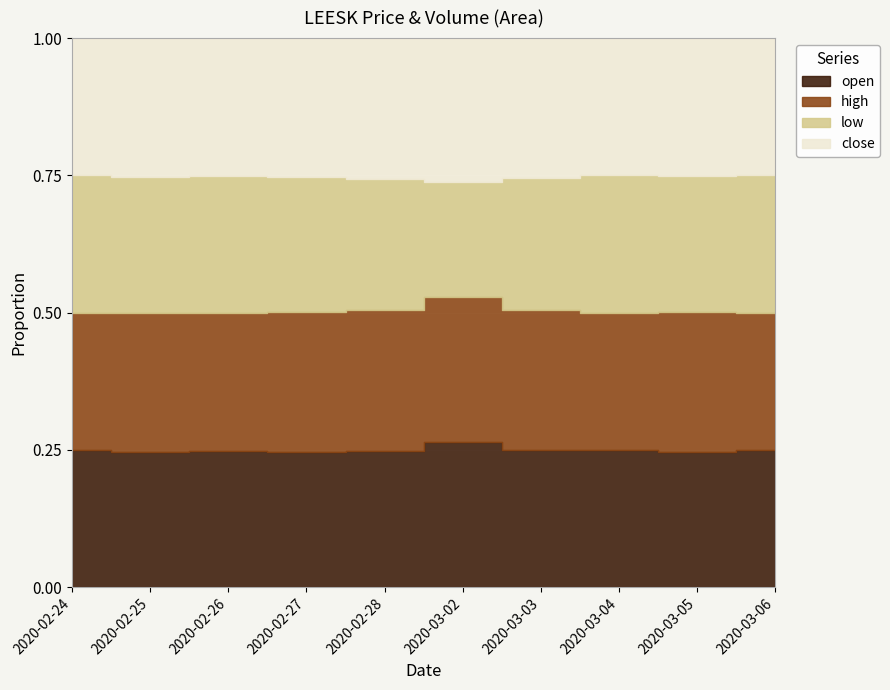

What is the label of the 7th point from the right?

2020-02-27